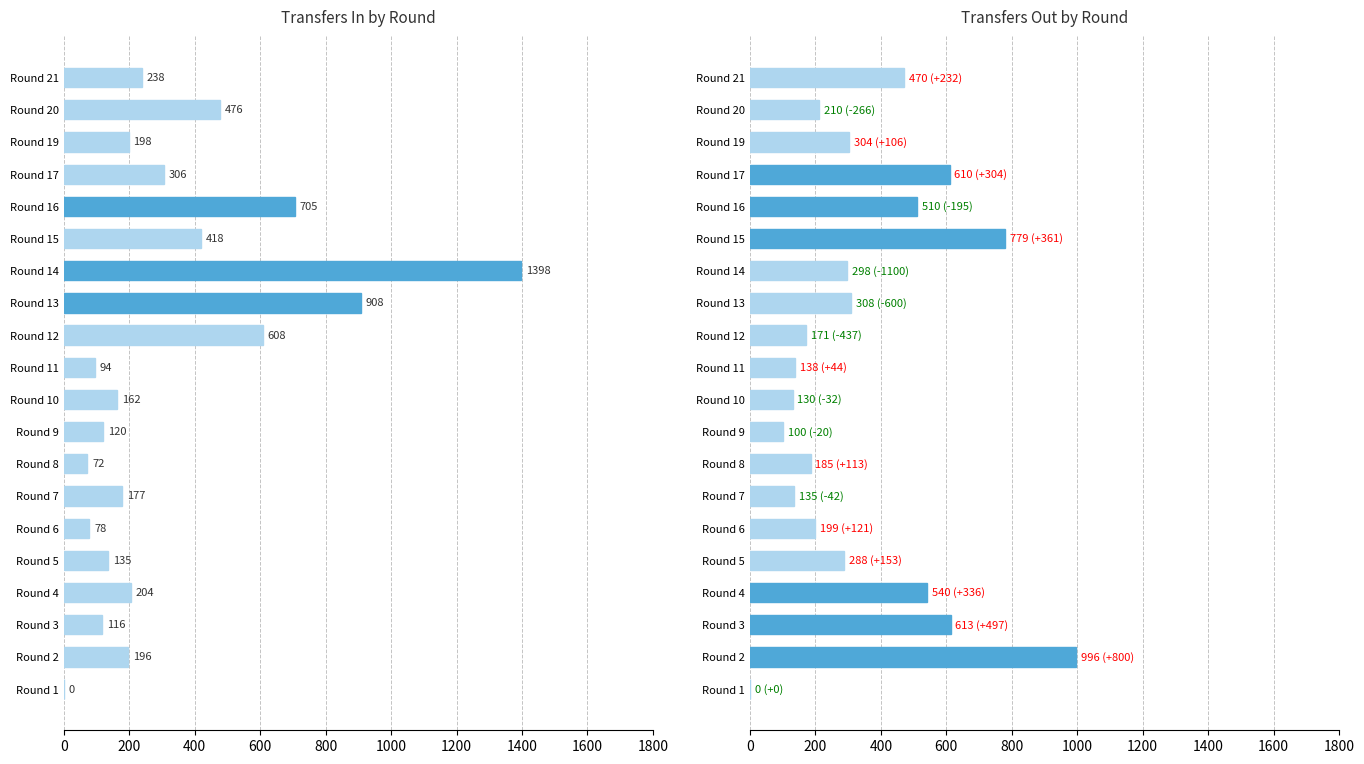

How many bars are there in total?

40